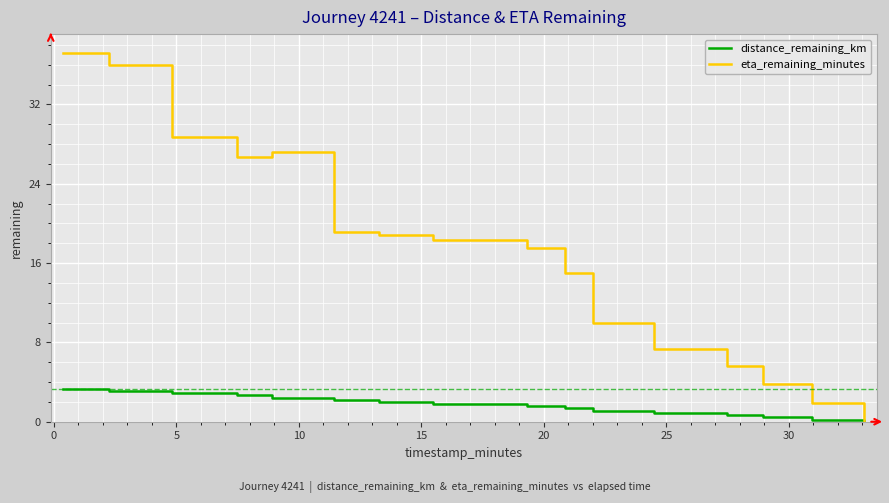

Rank the series by their maximum value, from highest to lowest.

eta_remaining_minutes, distance_remaining_km